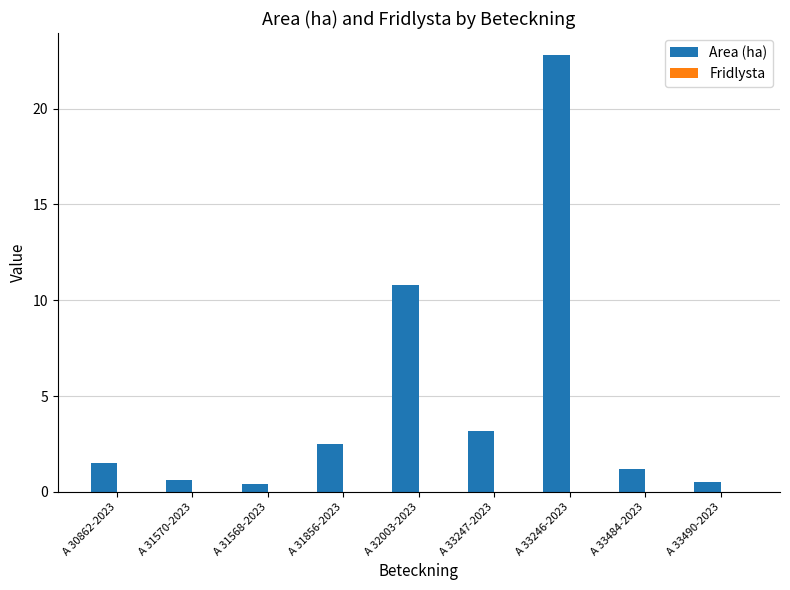

Reading left to right, list all the values displayed in this chart.

1.5	0.6	0.4	2.5	10.8	3.2	22.8	1.2	0.5